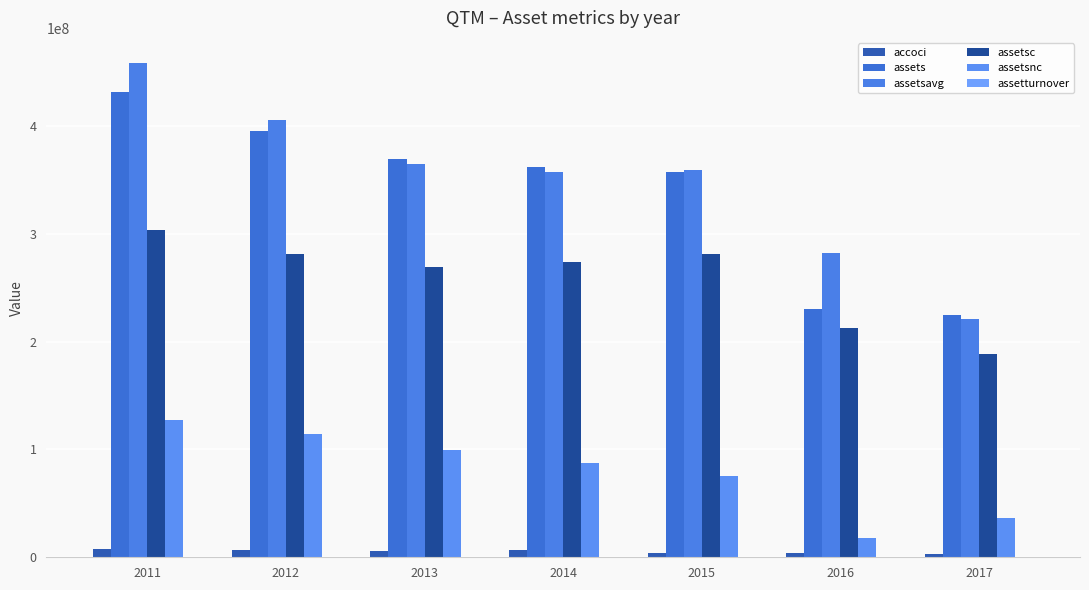

How many series are shown in this chart?

6